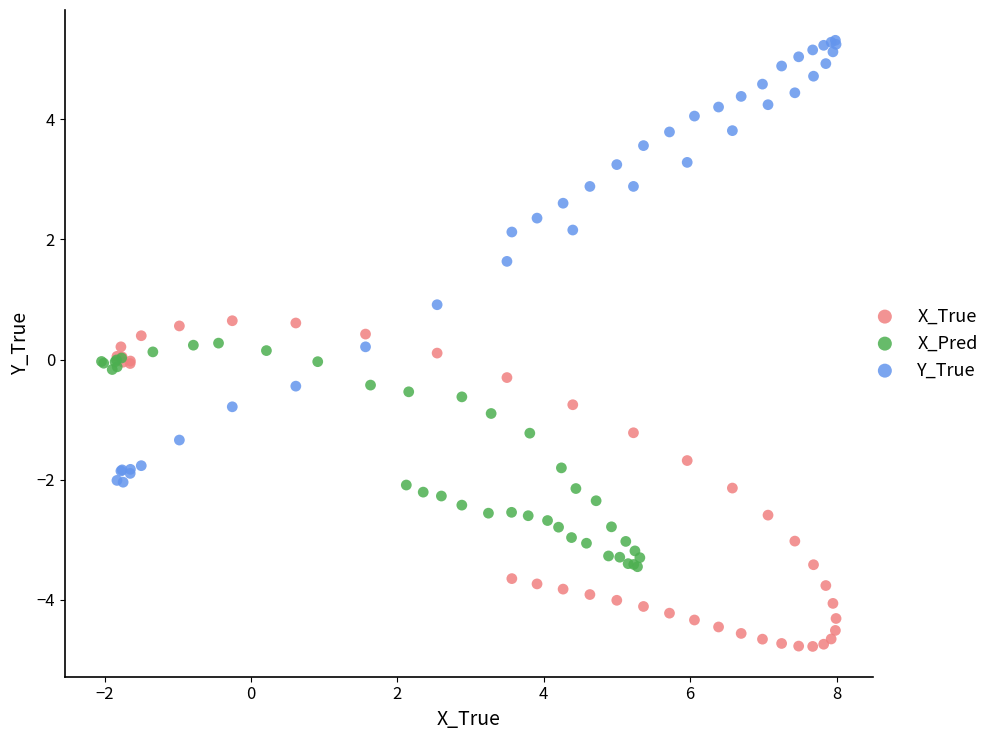

Which series reaches the minimum Y coordinate?

X_True